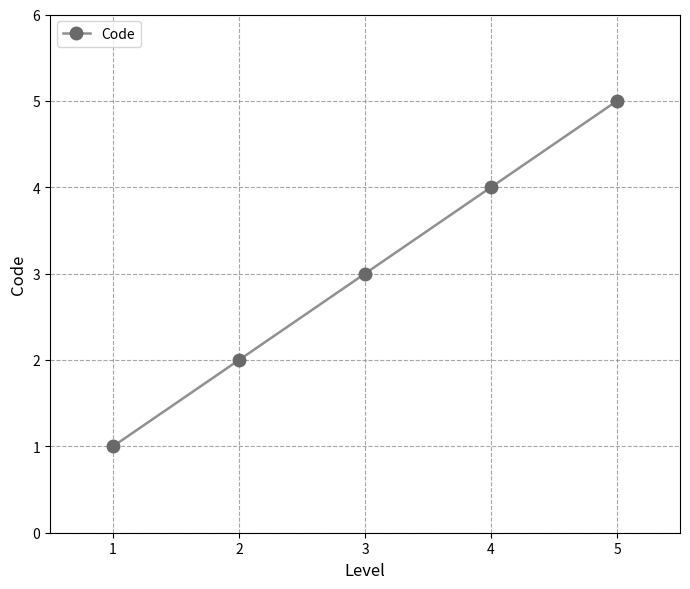

What is the difference between the values at 1 and 2?

1